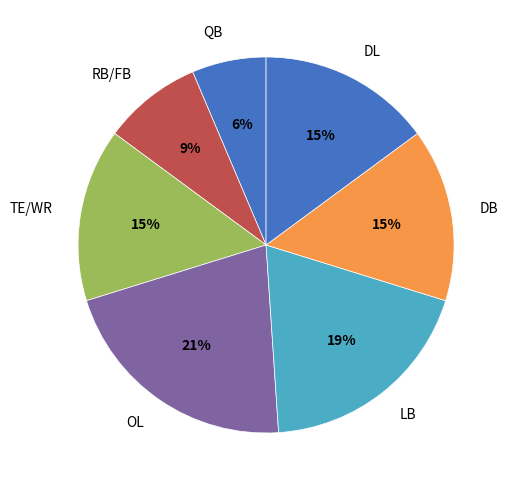

Which category has the smallest portion of the pie?

QB